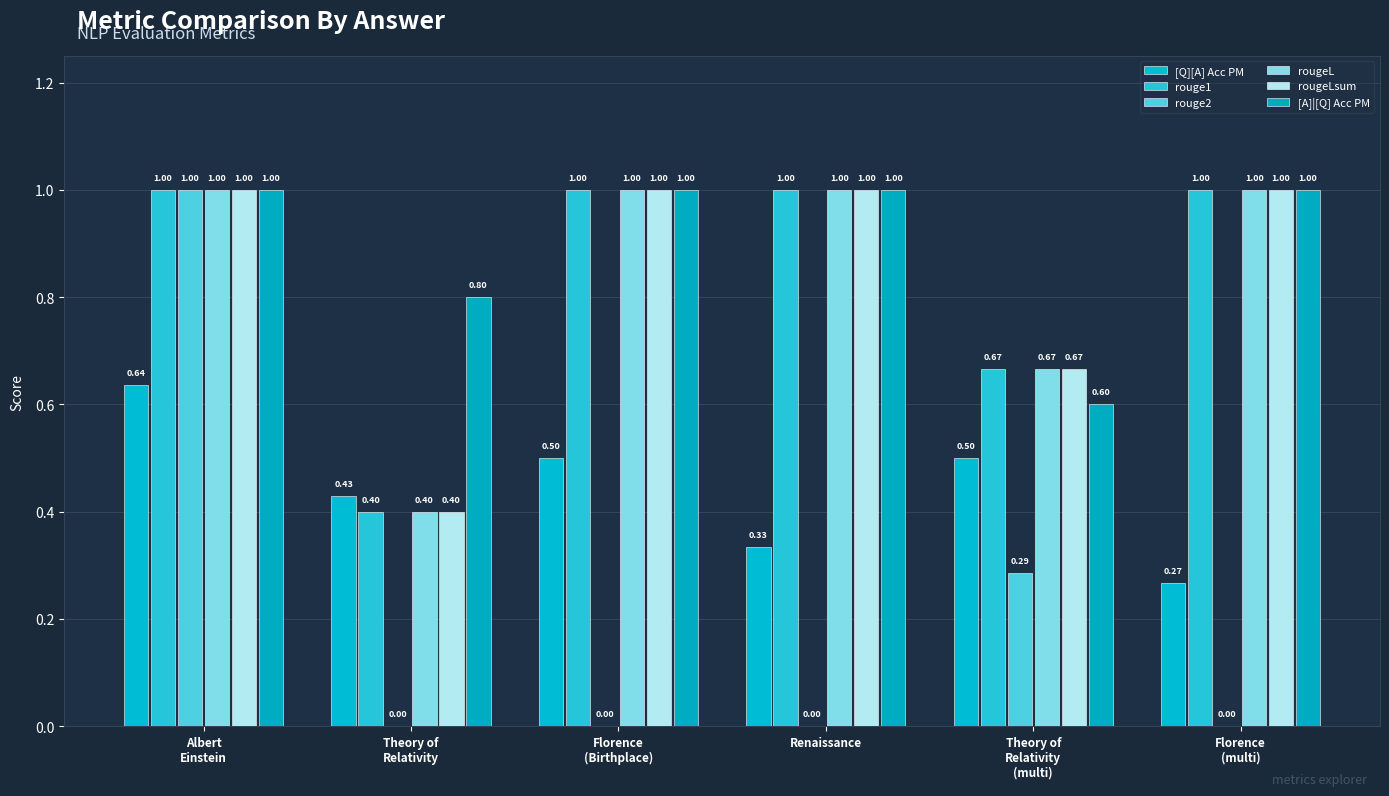

How many groups of bars are there?

6